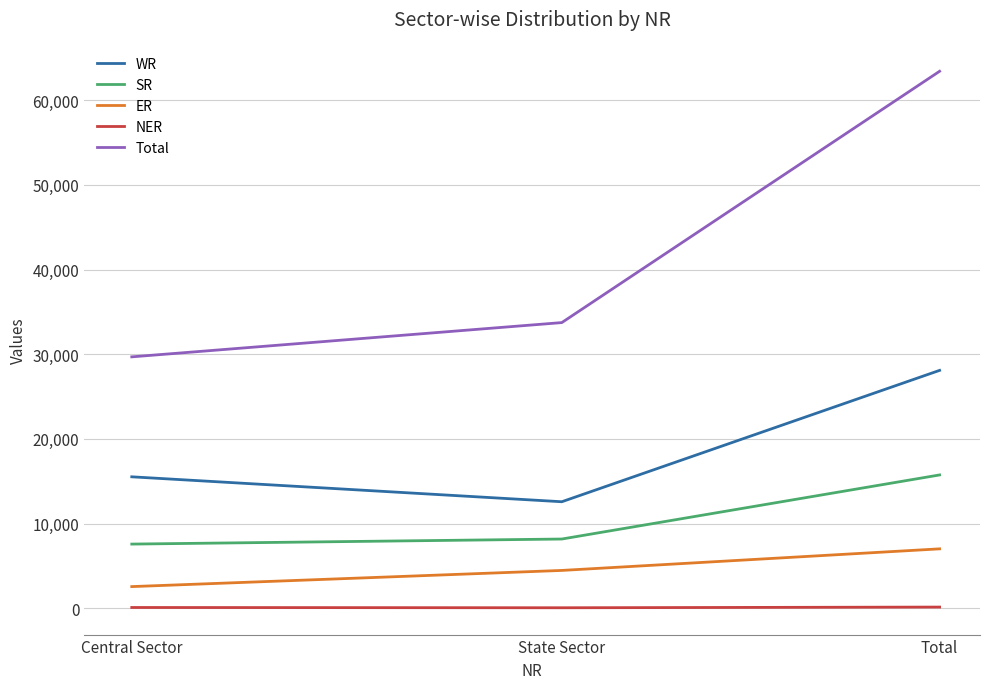

The SR series shows 15742 at Total. True or false?

True